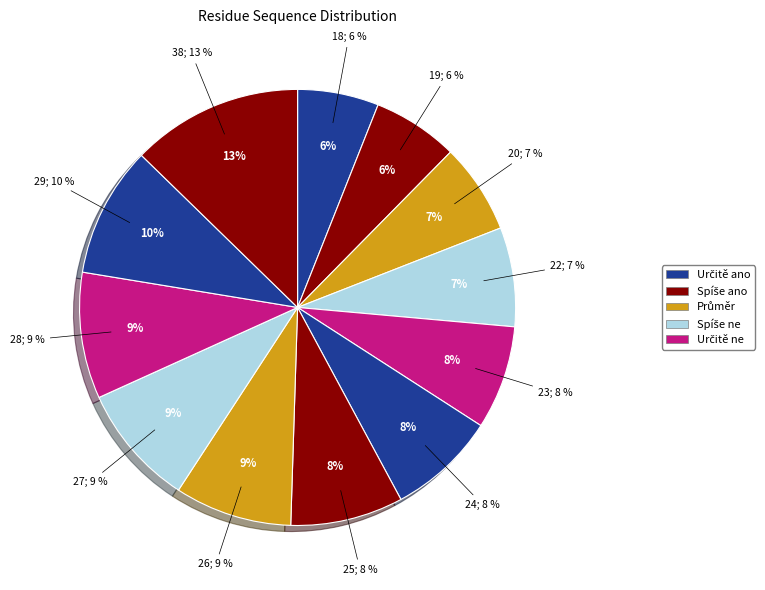

Rank the categories by value from highest to lowest.

CYS-38, GLY-29, ASN-28, LEU-27, THR-26, THR-25, THR-24, GLY-23, CYS-22, VAL-20, GLN-19, VAL-18